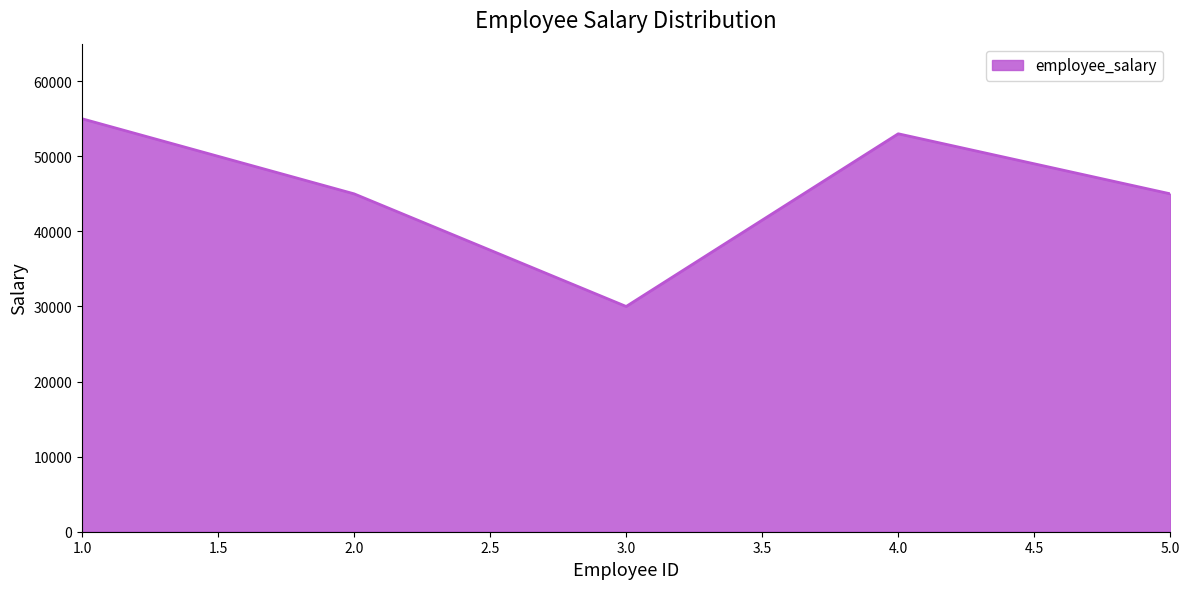

What is the average value?

45600